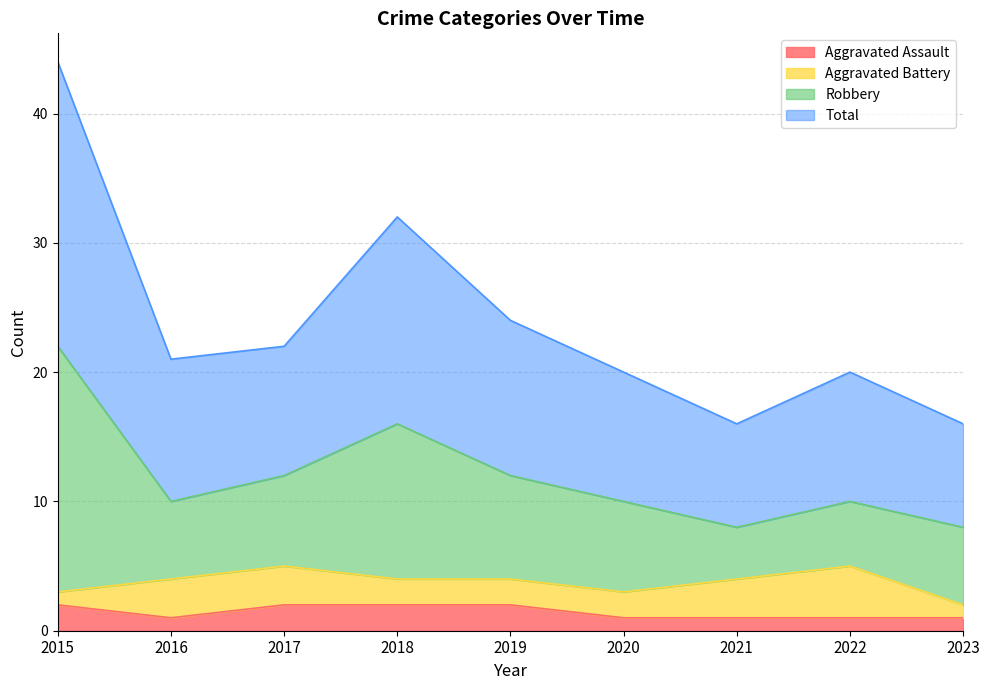

At which label does Total first exceed 10?

2015